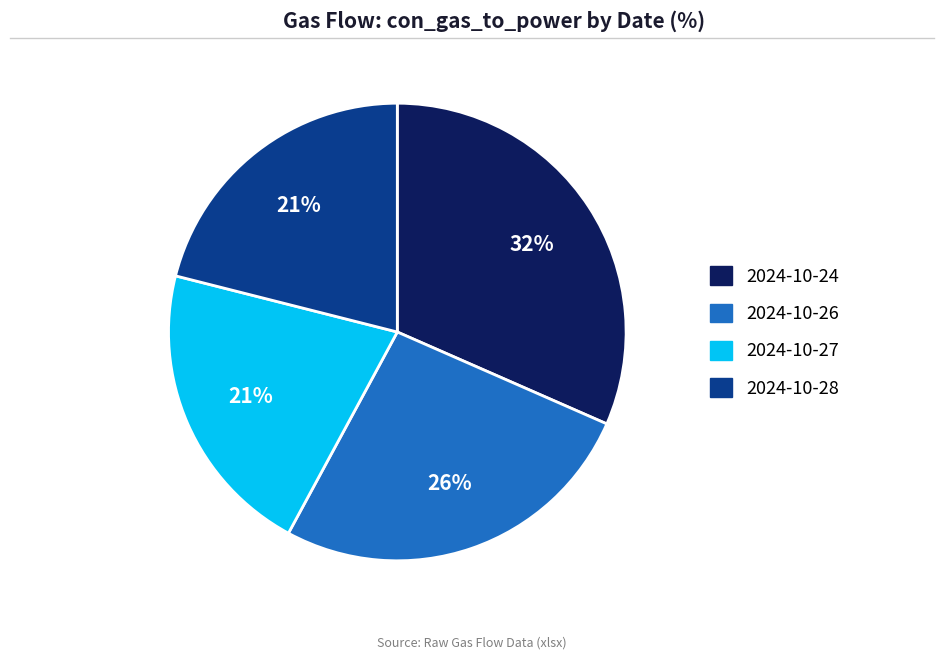

How many slices are in this pie chart?

4